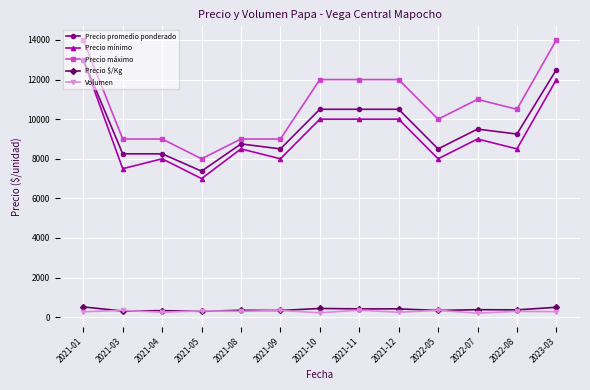

Is the value of Precio mínimo at 2022-05 greater than the value of Precio $/Kg at 2021-03?

Yes